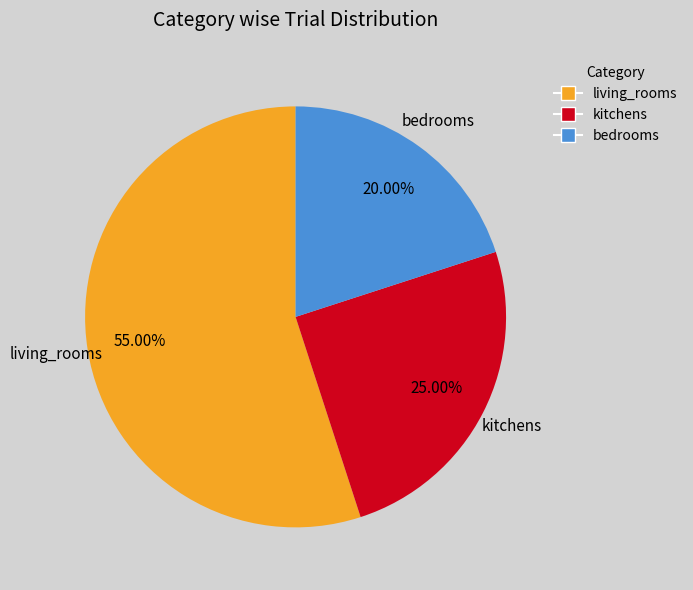

To the nearest percent, what is the difference between the kitchens and living_rooms slice percentages?

30%